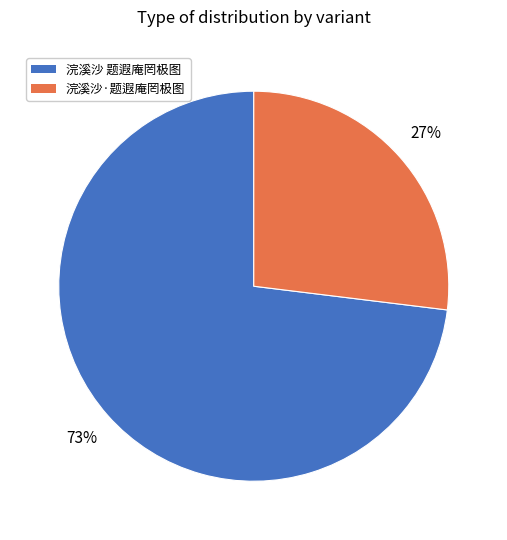

Does 浣溪沙·题遐庵罔极图 represent more than half of the total?

No